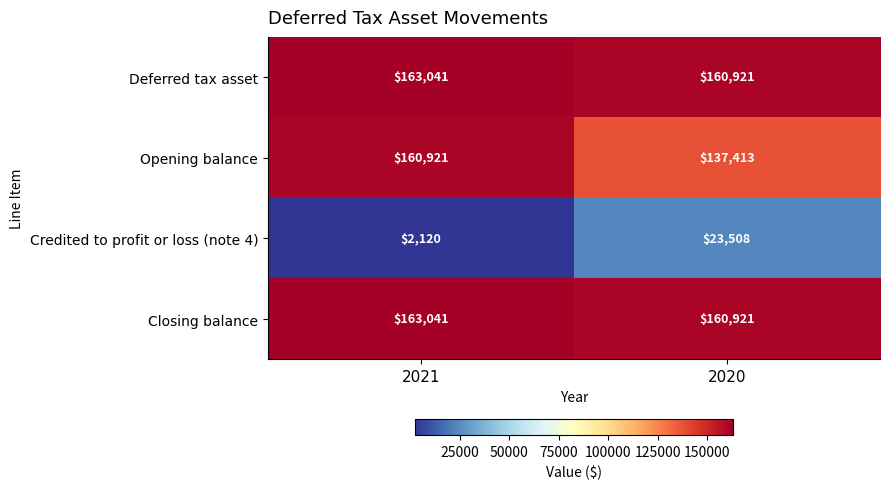

Which category has the lowest value across all series?

2021